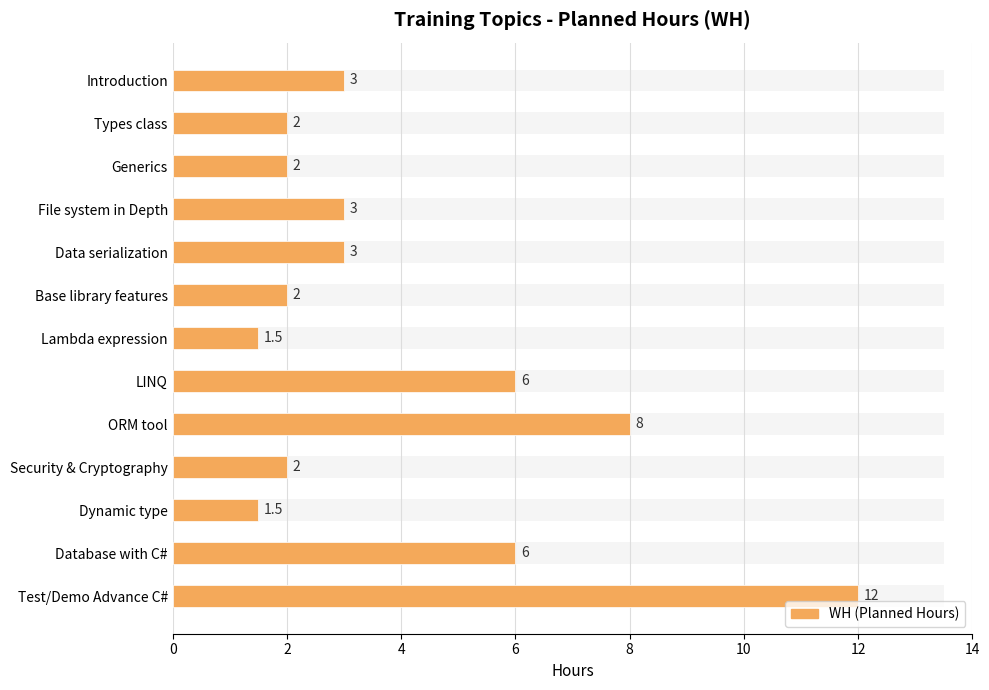

True or false: the data shows 3.0 at Data serialization.

True